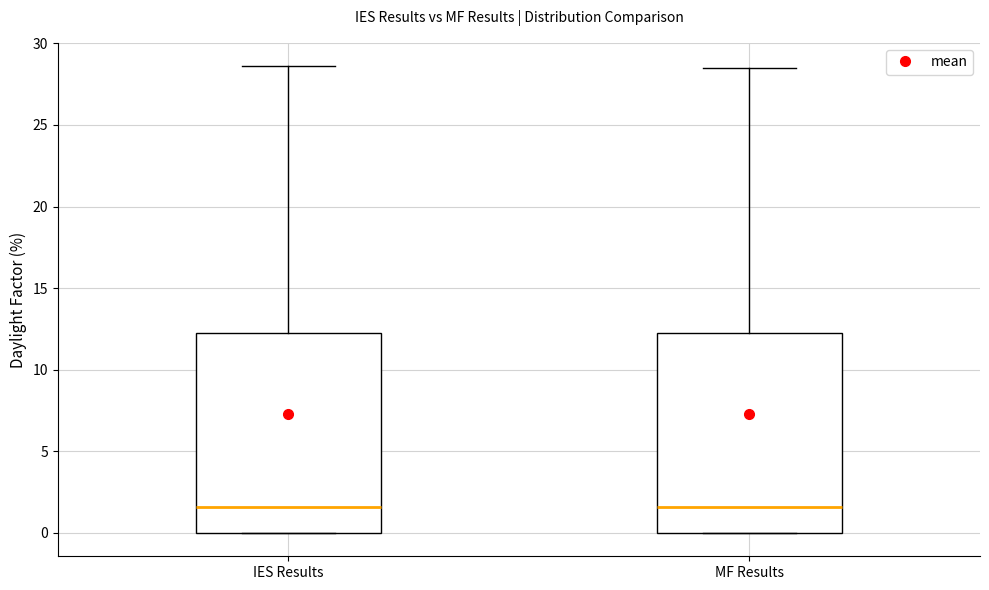

Where does the upper whisker of the box for IES Results end on the y-axis? The values are not printed on the chart, so give them approximately, as read against the axis.

28.5